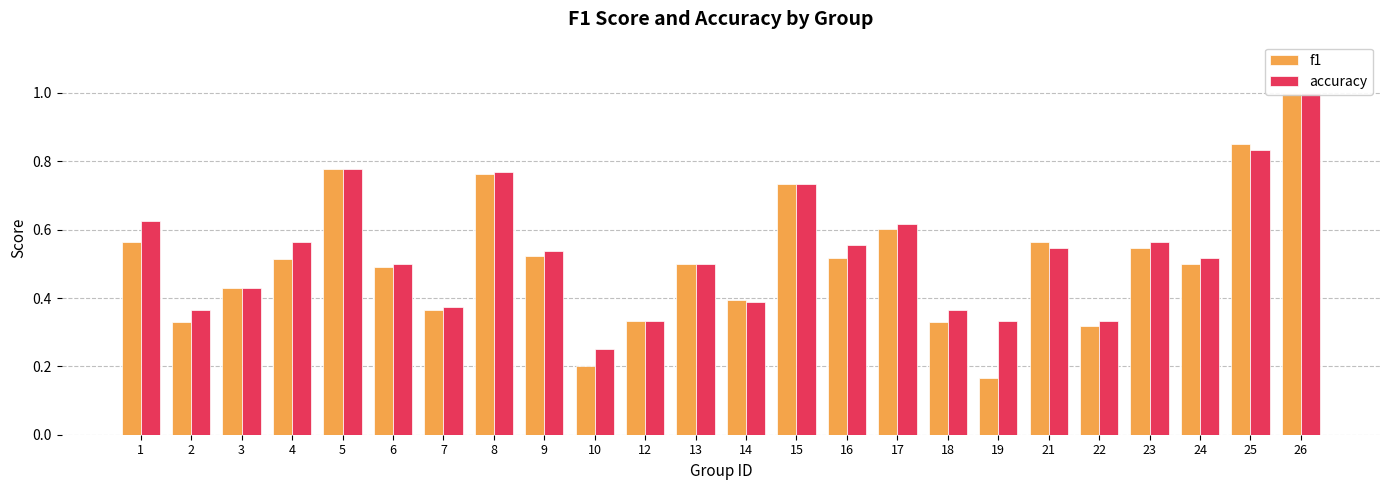

Rank the series by their maximum value, from lowest to highest.

f1, accuracy